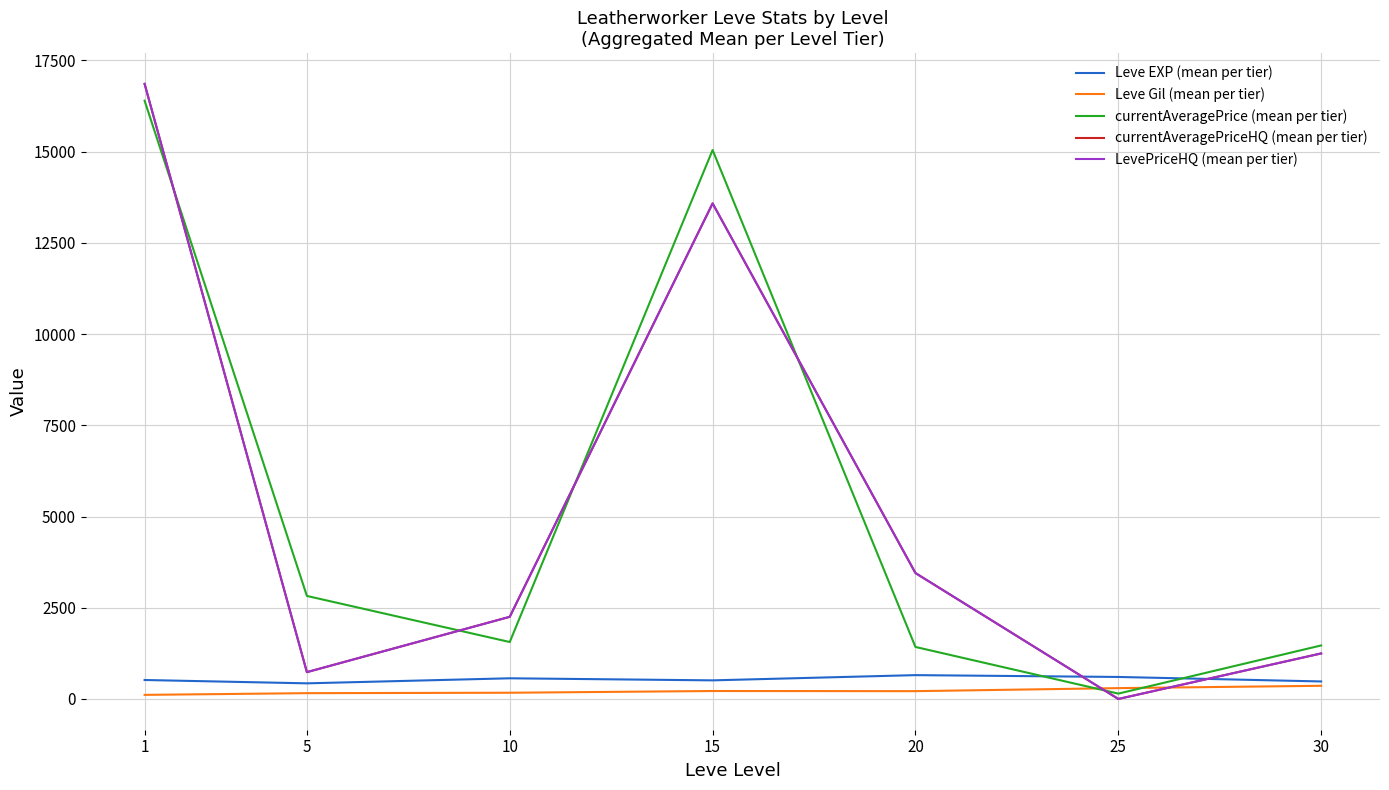

At which category does the chart reach its minimum across all series?

25